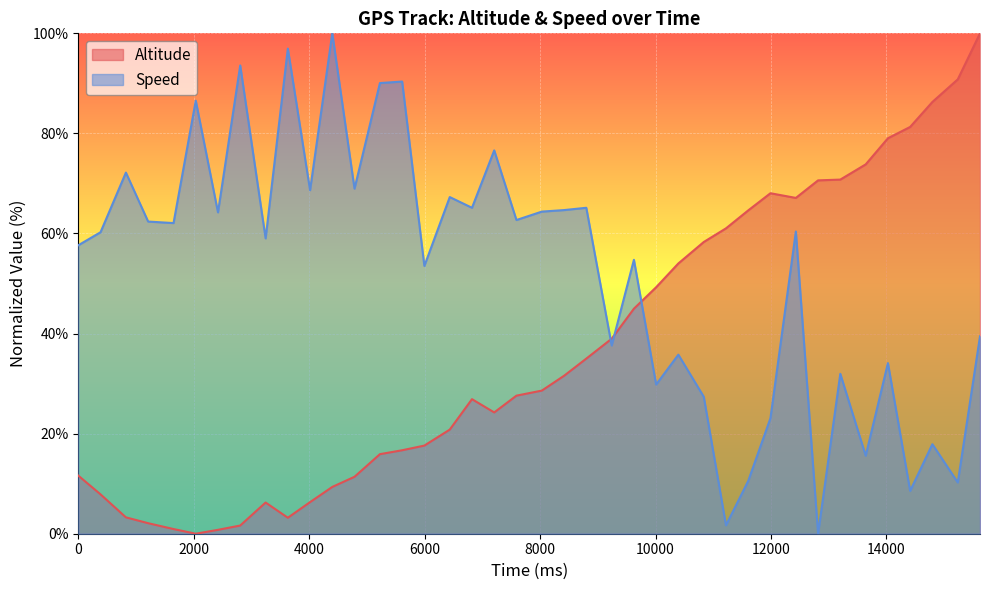

Count the number of data series in this chart.

2